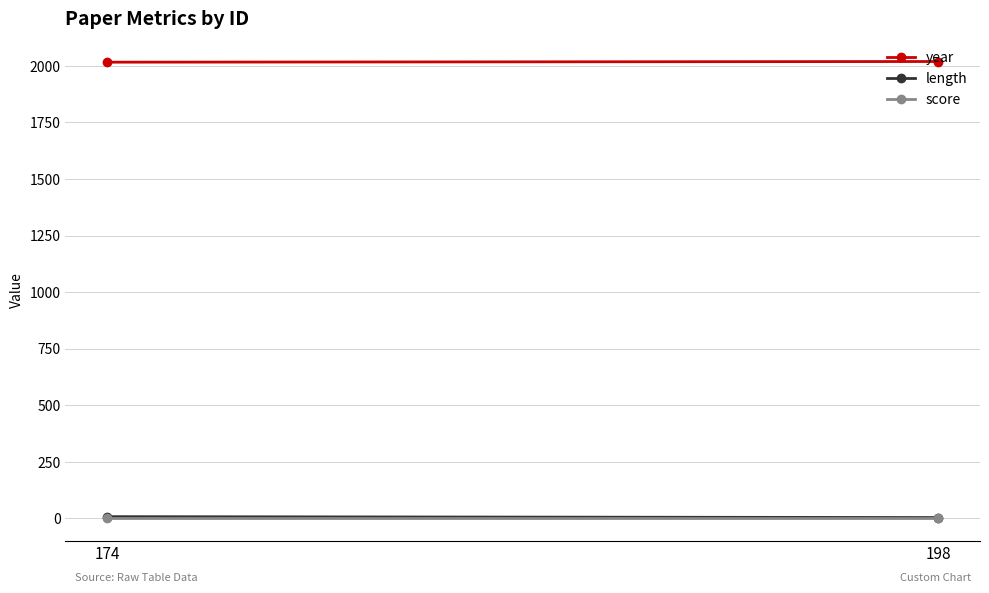

Which series changed the most between 174 and 198?

length